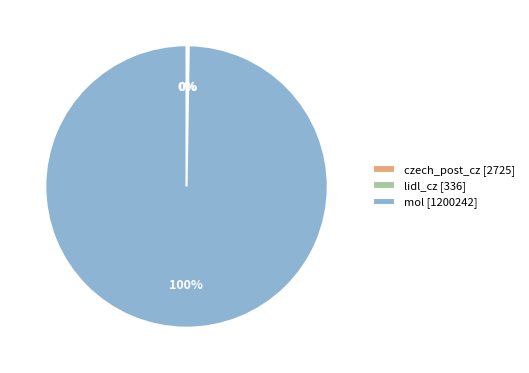

Is it true that mol is 100% of the pie?

True